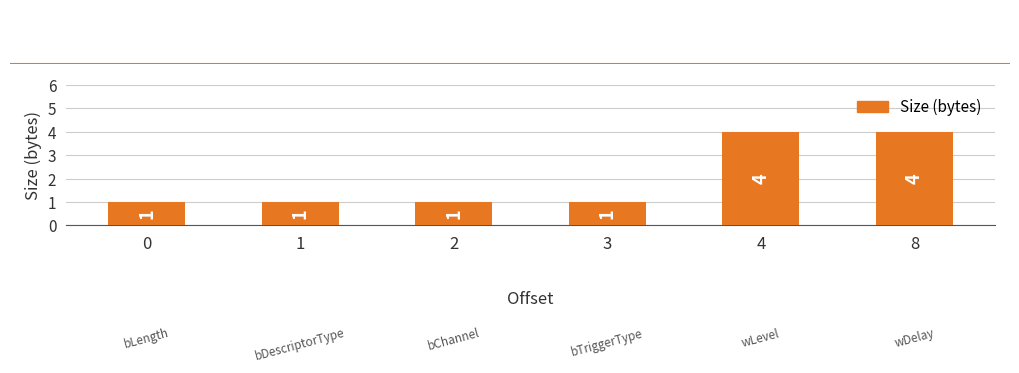

Reading left to right, what are all the values shown in this chart?

1	1	1	1	4	4